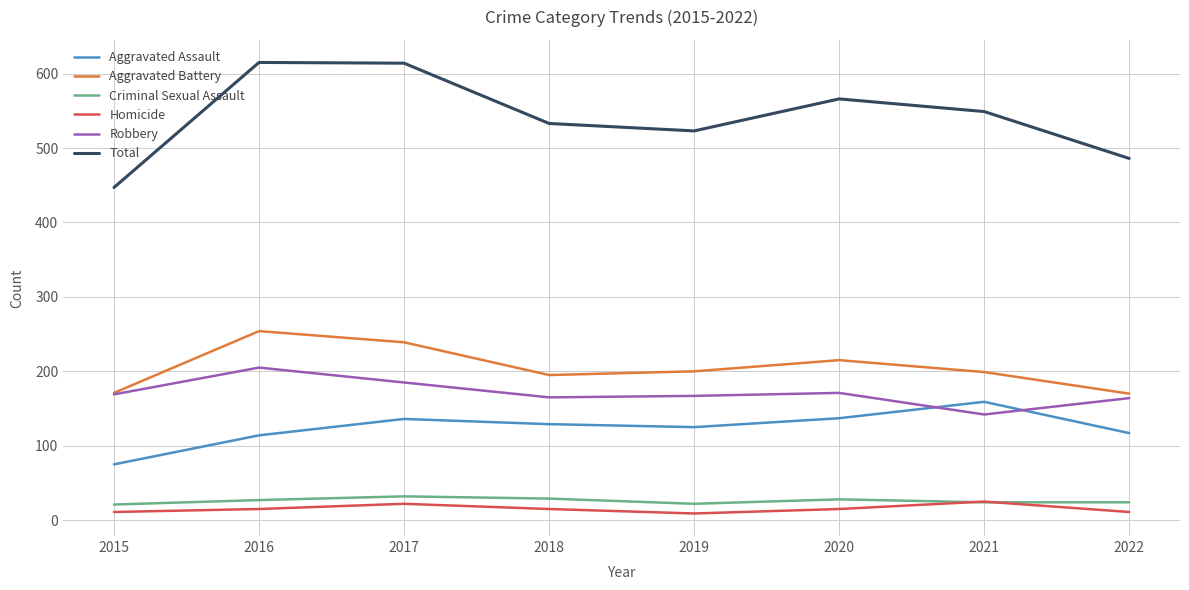

Read the Homicide value at 2016, to the nearest 5.

15